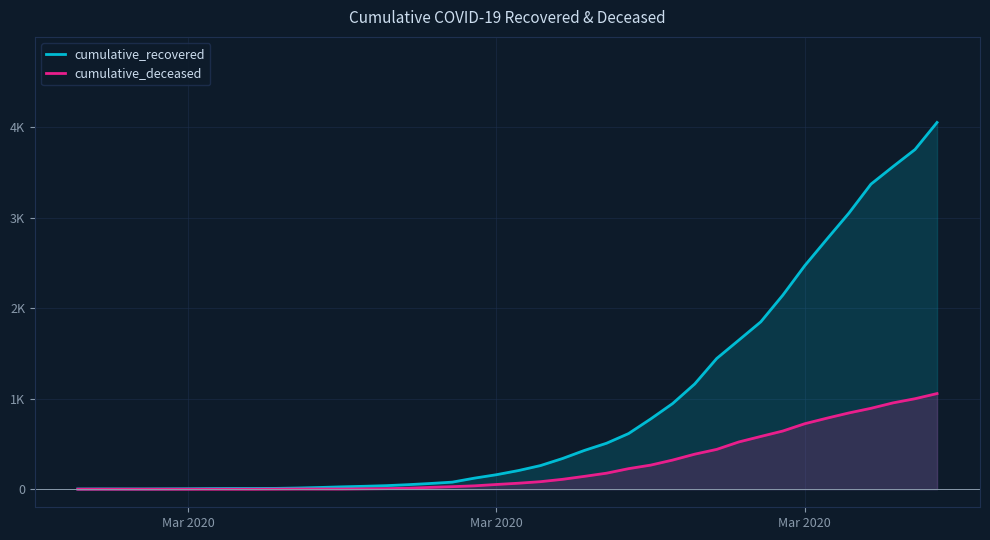

True or false: cumulative_recovered has more than 0 interior local peaks.

False